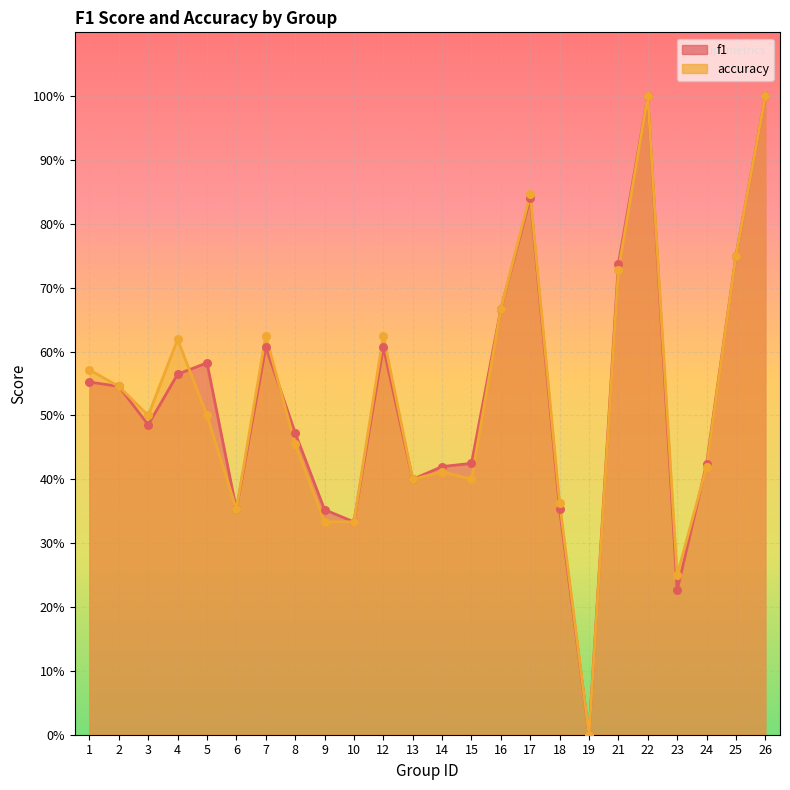

What are all the series names shown in the legend?

f1, accuracy